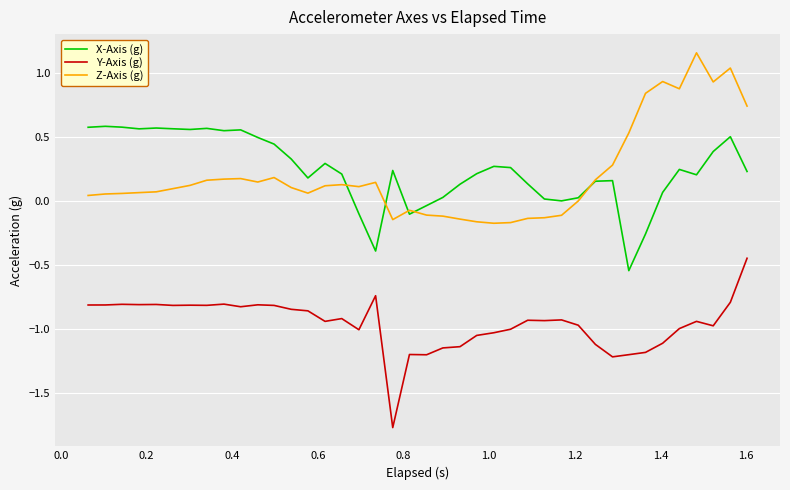

True or false: X-Axis (g) and Y-Axis (g) intersect in this chart.

False